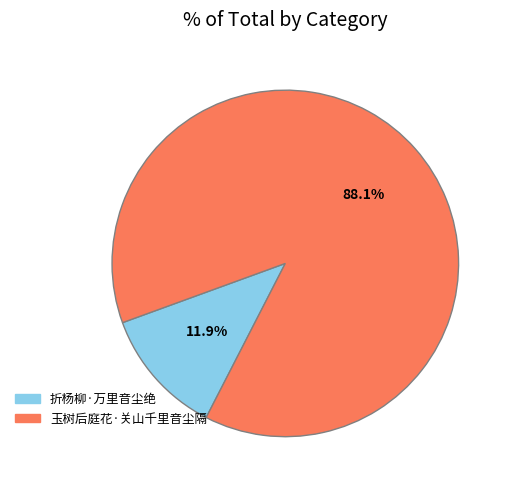

To the nearest percent, what percentage of the pie is 玉树后庭花·关山千里音尘隔?

88%